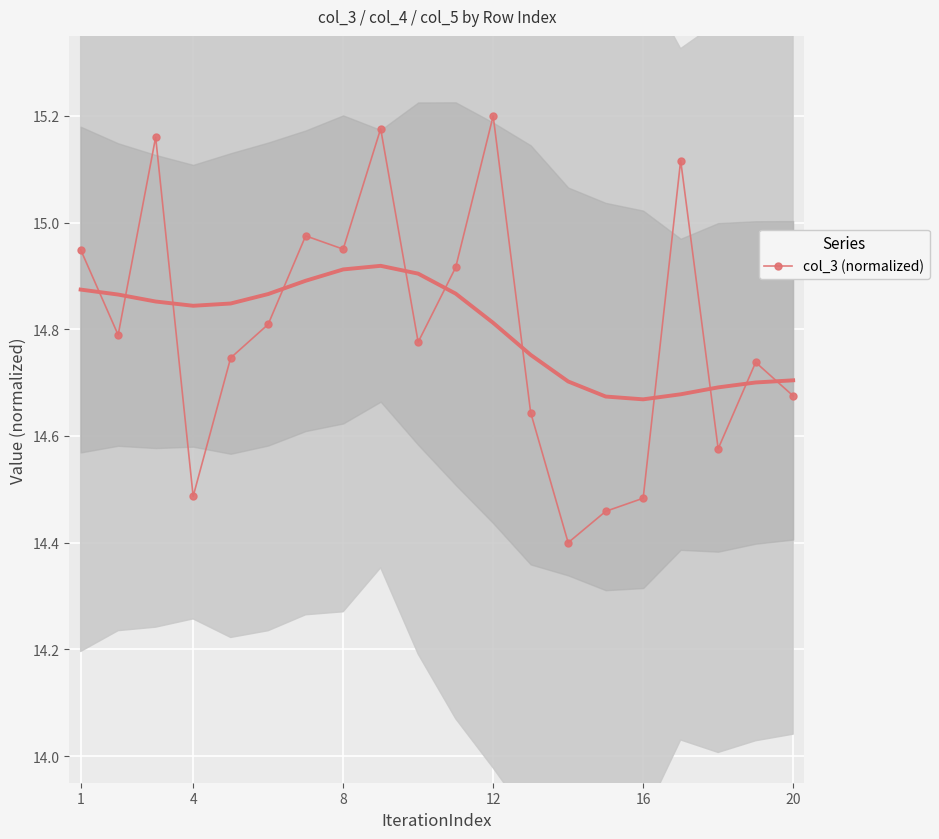

True or false: col_3 (normalized) has more than 1 interior local peaks.

True